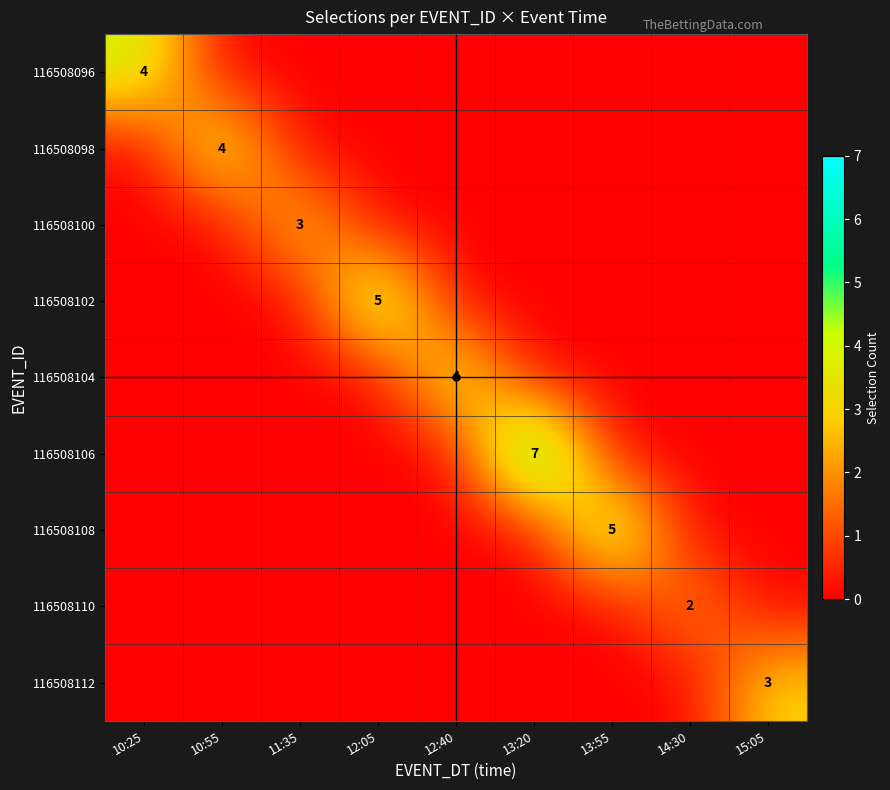

True or false: 116508098 has a value of 7 at 10:55.

False